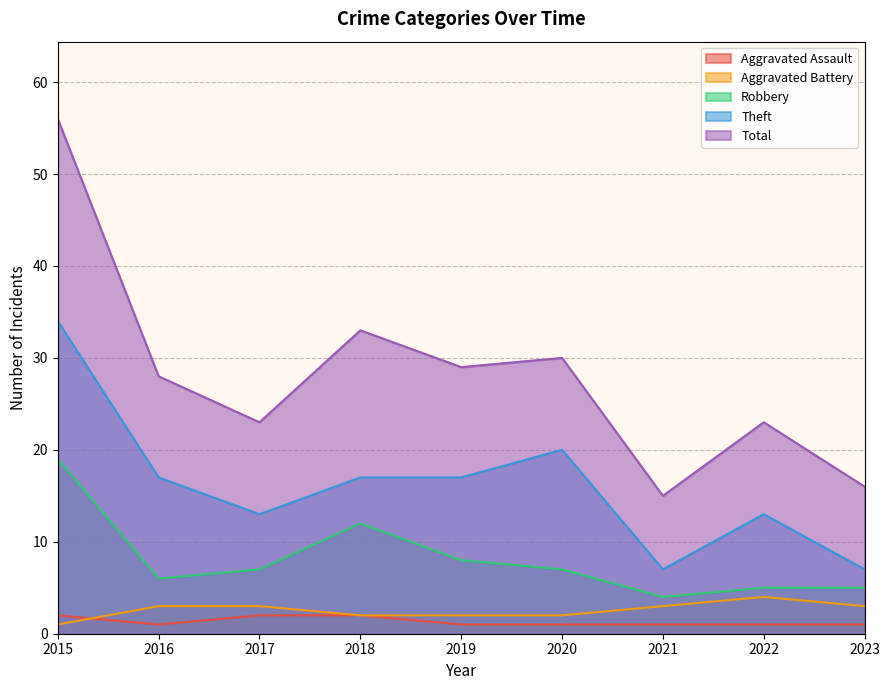

How many Theft values are between 13 and 17?

5